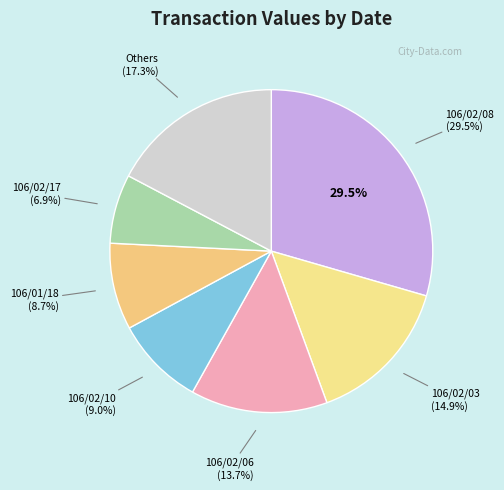

To the nearest percent, what portion does 106/02/03 represent?

15%